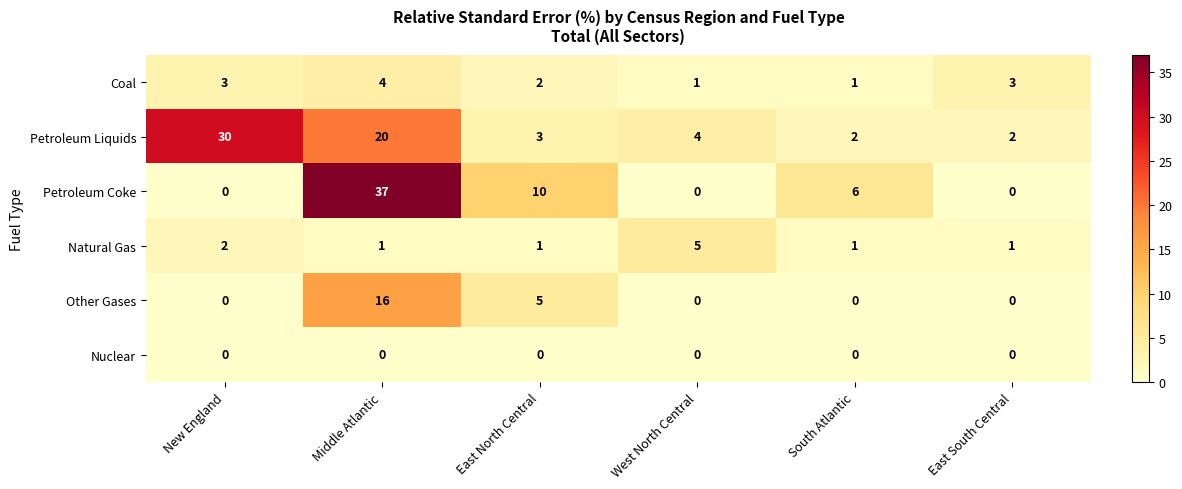

What value does the Coal series have at Middle Atlantic?

4